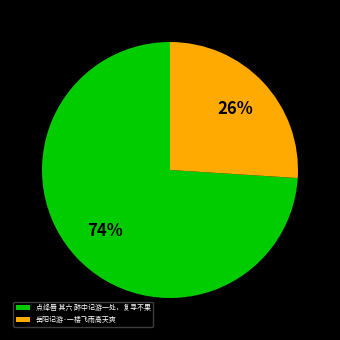

Which has a higher value, 岳阳记游·一楼飞雨高天爽 or 点绛唇 其六 醉中记游一处，复寻不果?

点绛唇 其六 醉中记游一处，复寻不果